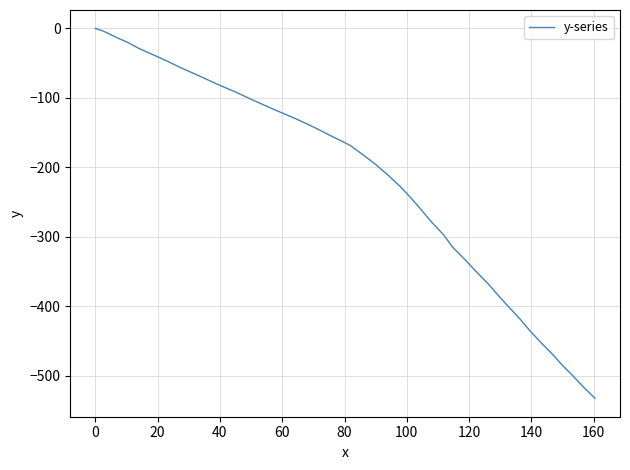

What is the sum of all values?

-9125.7